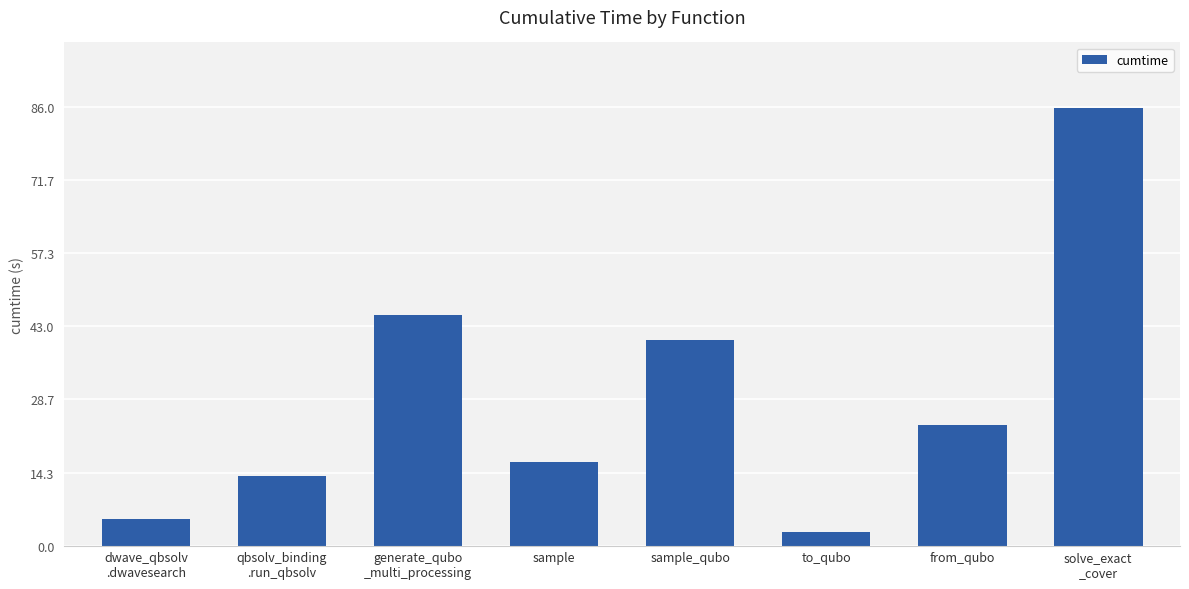

What is the sum of all values?

233.5